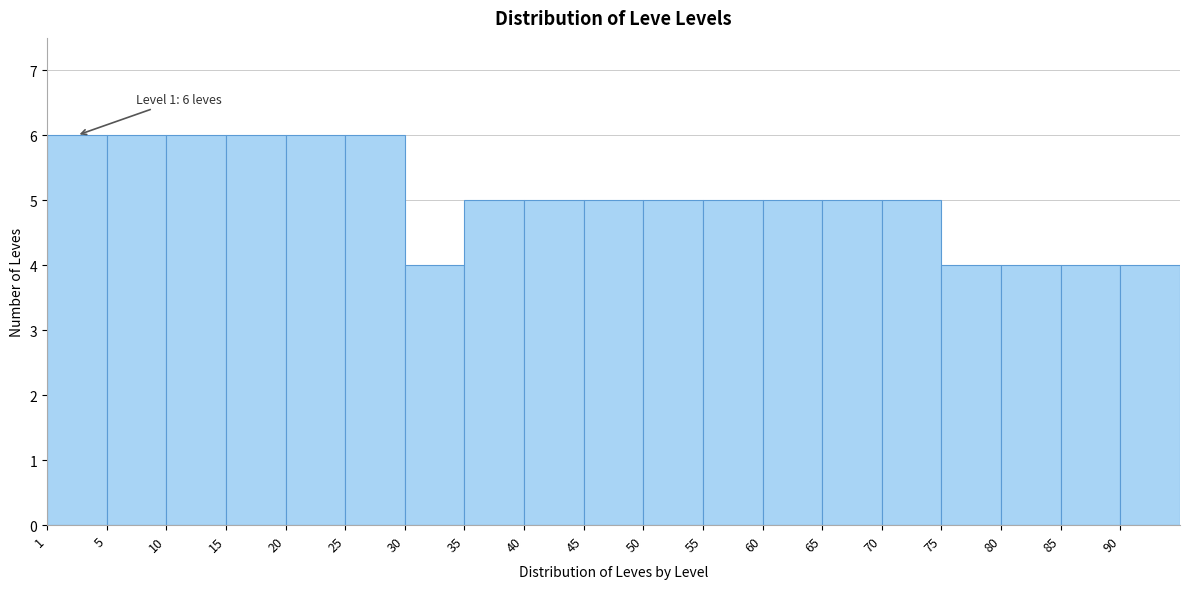

Reading left to right, transcribe all the data shown in this chart.

6	6	6	6	6	6	4	5	5	5	5	5	5	5	5	4	4	4	4